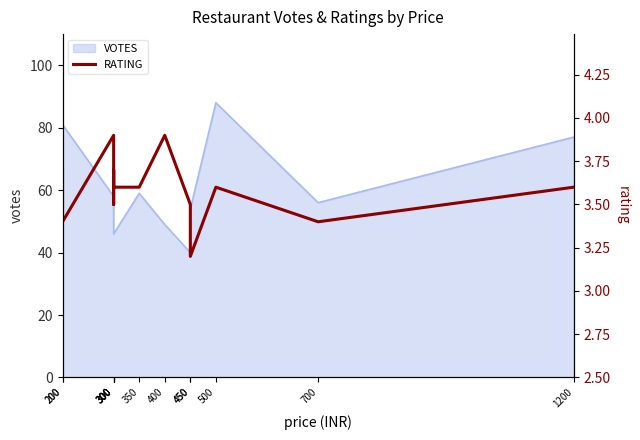

The value at 300 is 3.5. True or false?

True